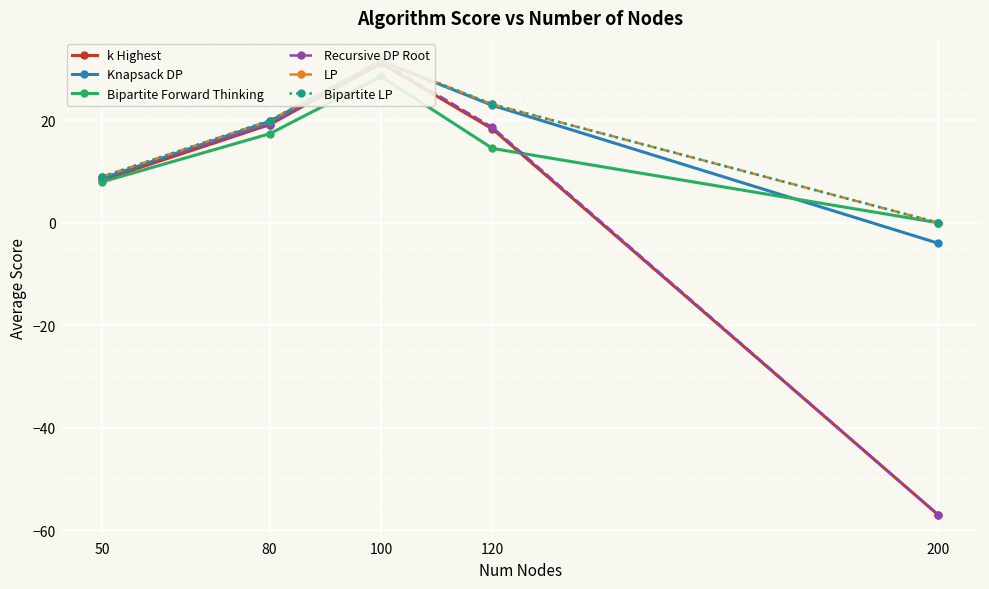

At which category is the sum across all series the highest?

100